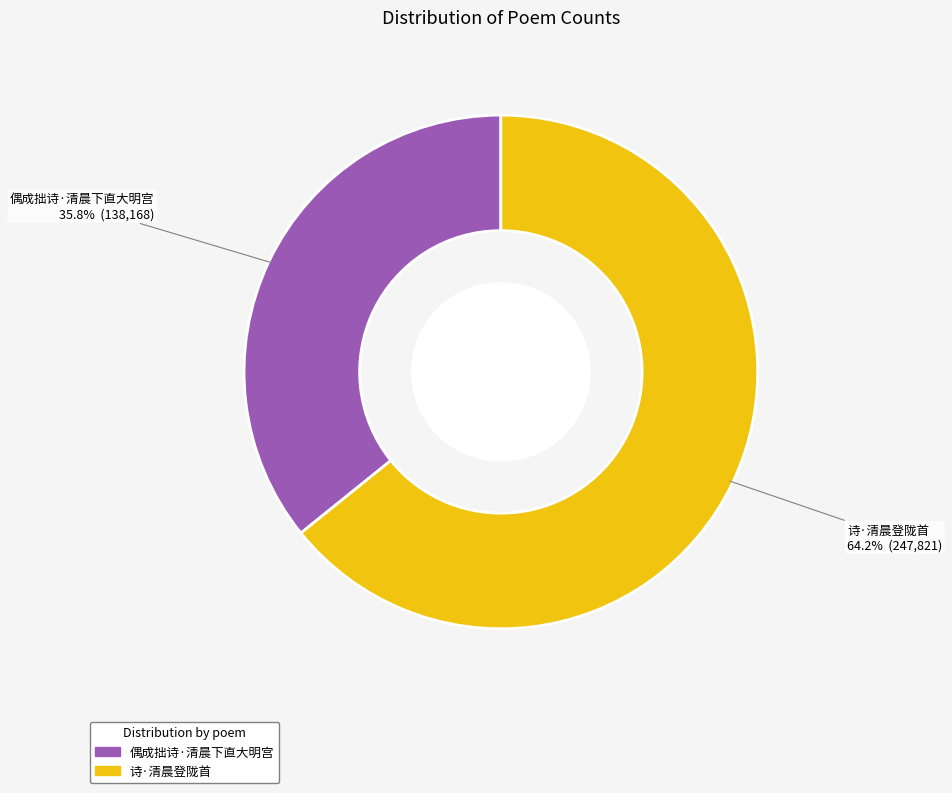

Combined, what portion of the pie is 诗·清晨登陇首 and 偶成拙诗·清晨下直大明宫?

100.0%